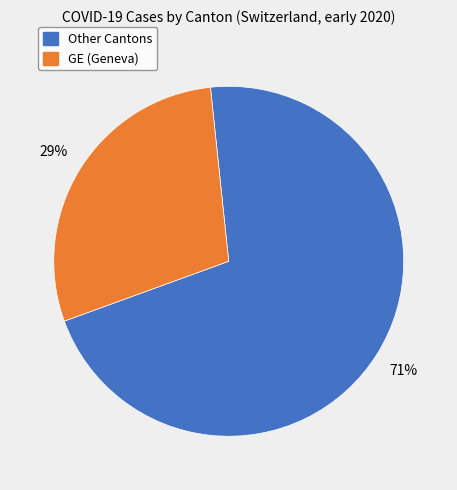

To the nearest percent, what is the average slice percentage?

50%